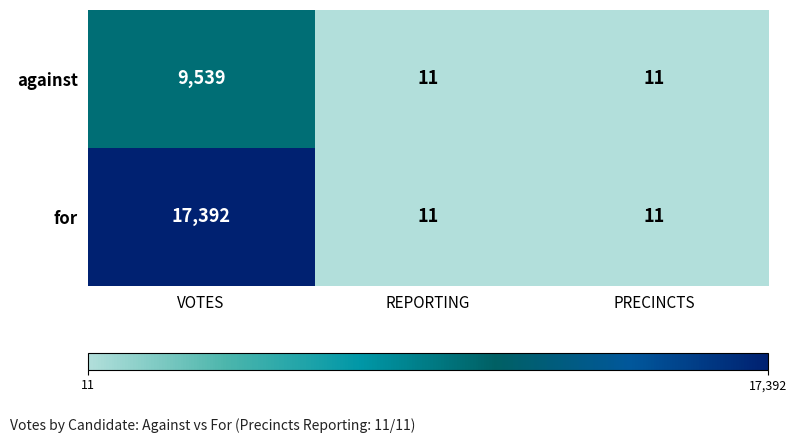

How many series are shown in this chart?

2